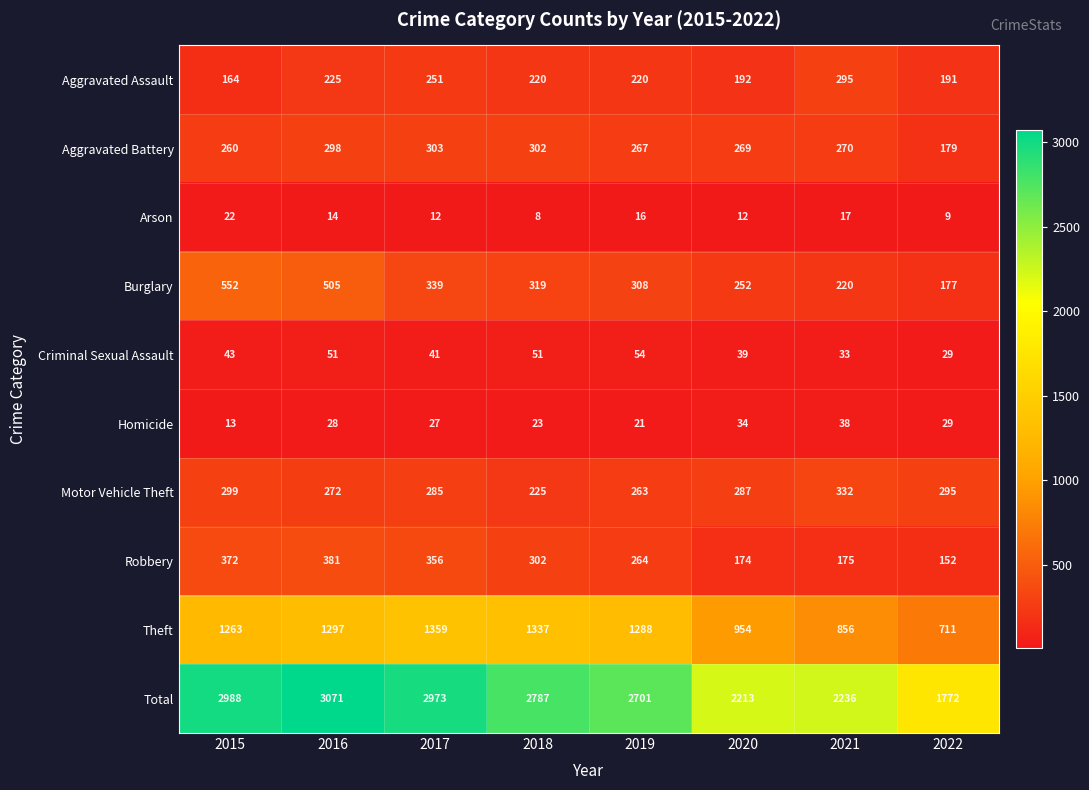

Is it true that Motor Vehicle Theft equals 225 at 2018?

True